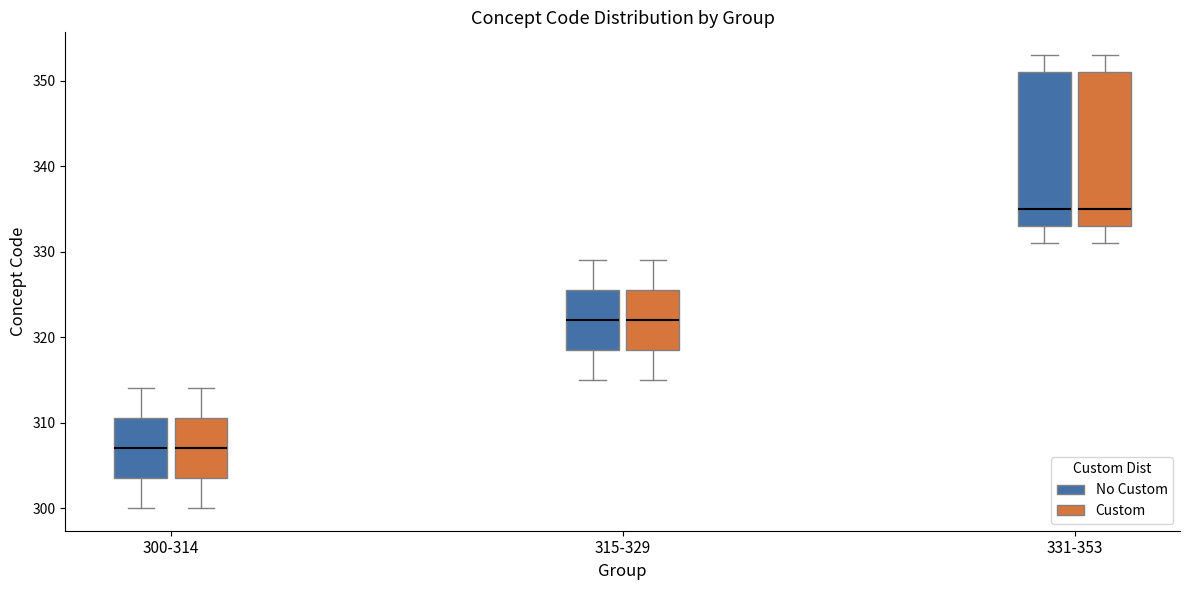

Reading left to right, transcribe this box plot: for each box, give where its median line is, the range the box spans, and where its two whiskers end, as read against the y-axis. The values are not printed on the chart, so give them approximately, as read against the axis.

300-314 (No Custom): median 307, box 304 to 311, whiskers 300 to 314
300-314 (Custom): median 307, box 304 to 311, whiskers 300 to 314
315-329 (No Custom): median 322, box 319 to 326, whiskers 315 to 329
315-329 (Custom): median 322, box 319 to 326, whiskers 315 to 329
331-353 (No Custom): median 335, box 333 to 351, whiskers 331 to 353
331-353 (Custom): median 335, box 333 to 351, whiskers 331 to 353